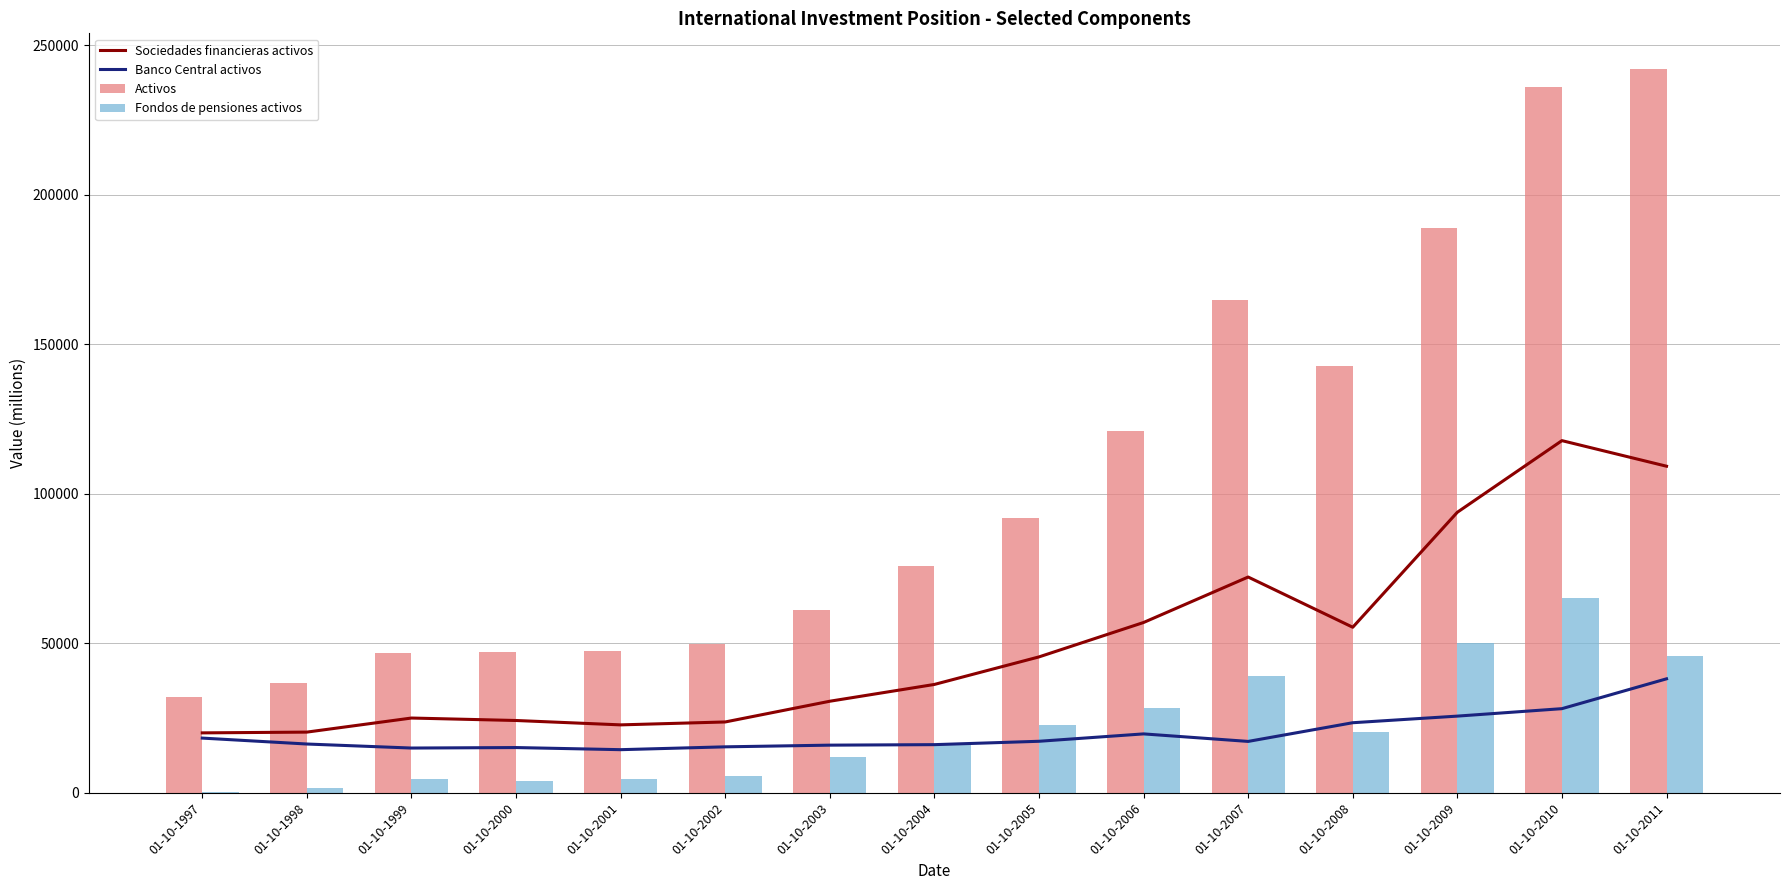

The value of Fondos de pensiones activos at 01-10-1997 is 89. True or false?

False